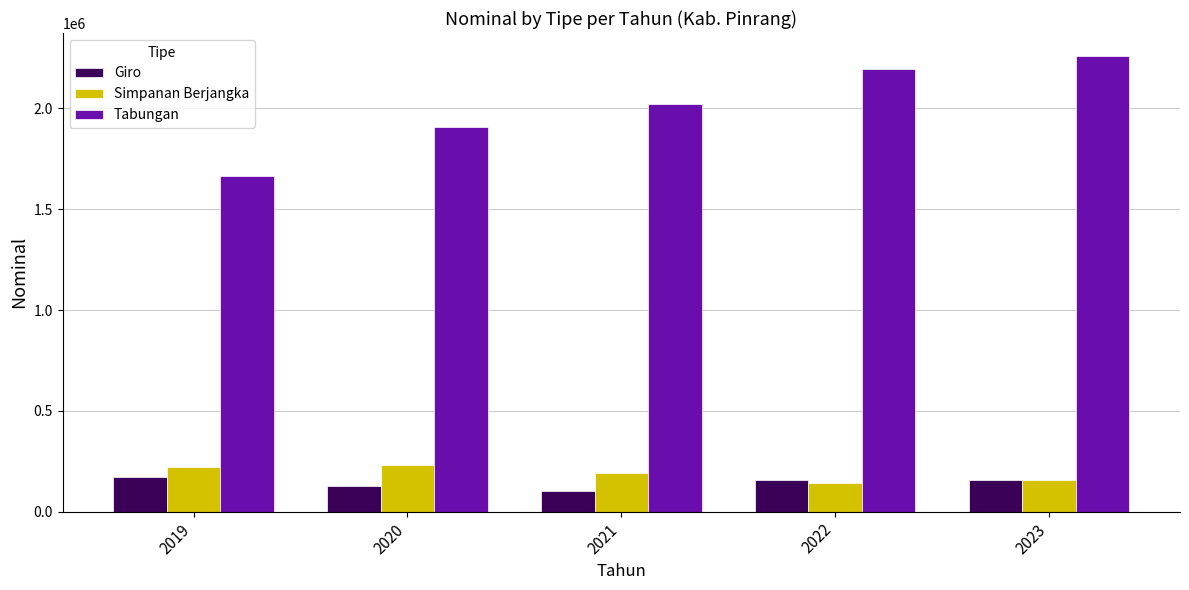

Where does the Simpanan Berjangka series first go above 194206?

2019